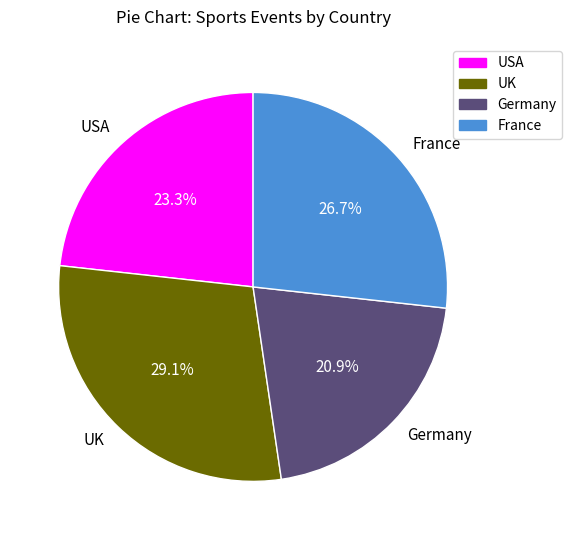

What percentage is NOT represented by France?

73.3%